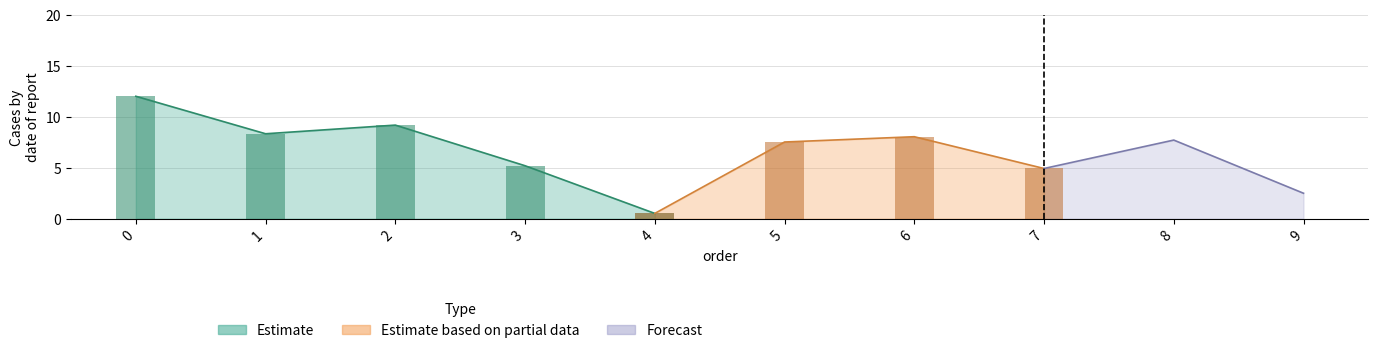

What is the maximum value shown in the chart?

12.0